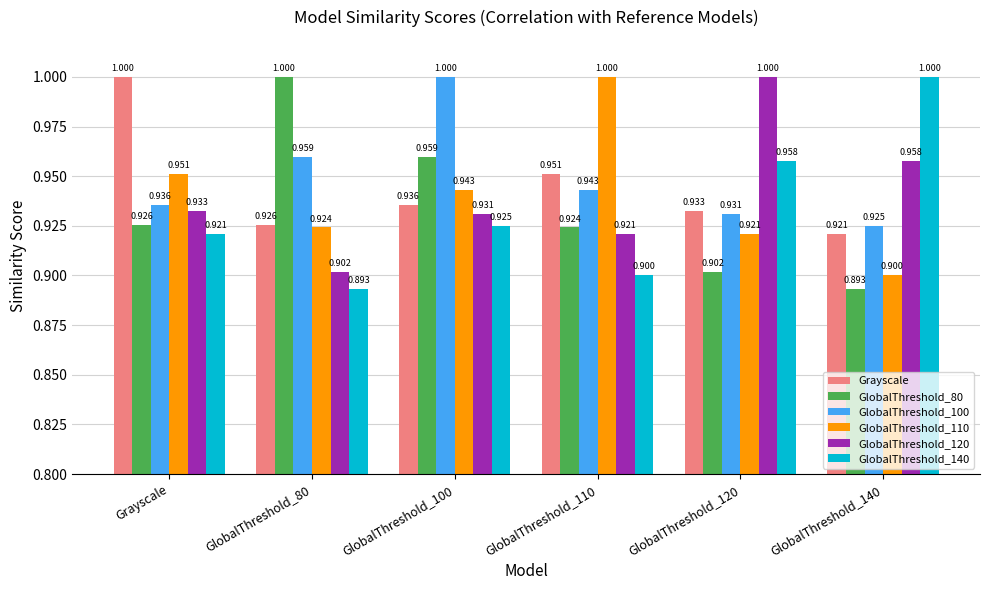

Which series has the largest total across all categories?

GlobalThreshold_100